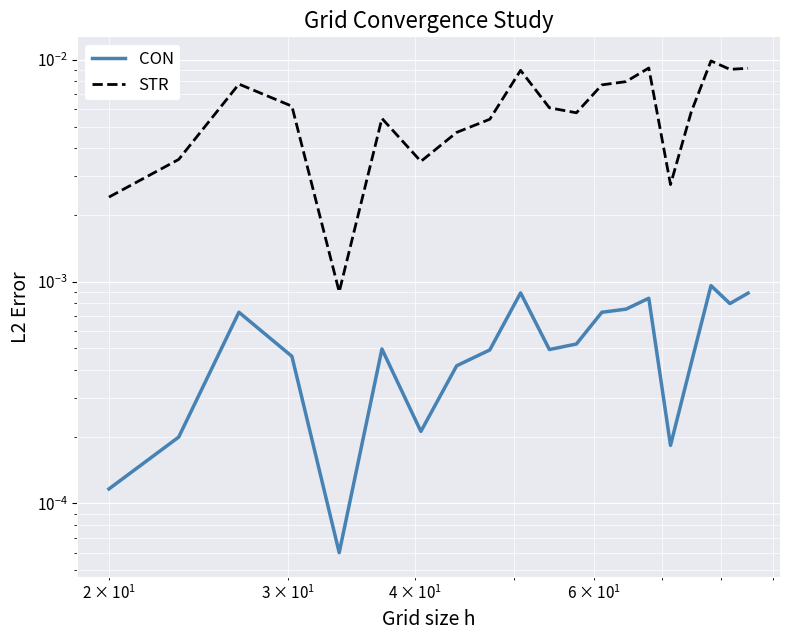

What are all the series names shown in the legend?

CON, STR